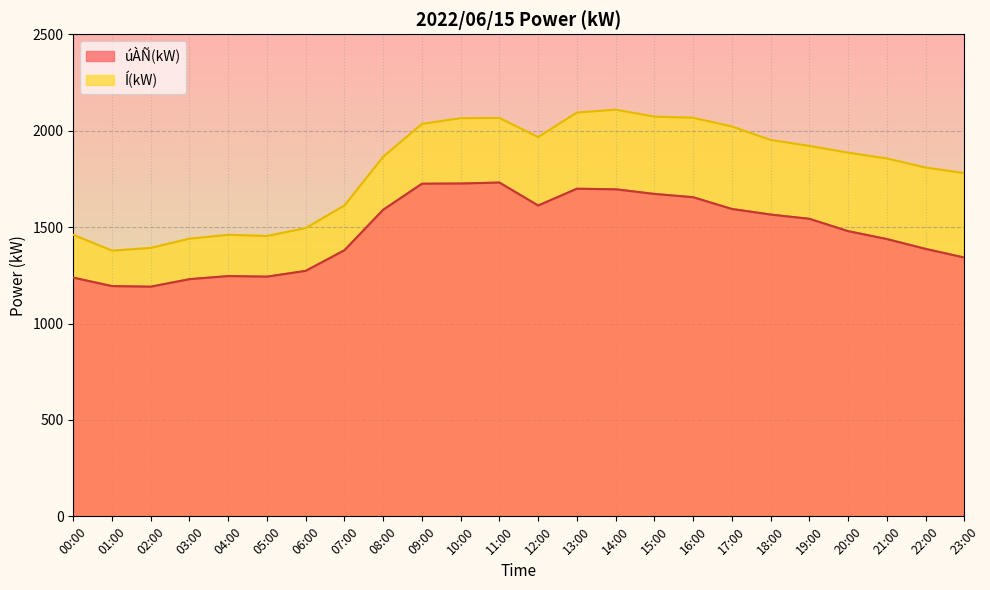

What is the total value across all series at 14:00?

3805